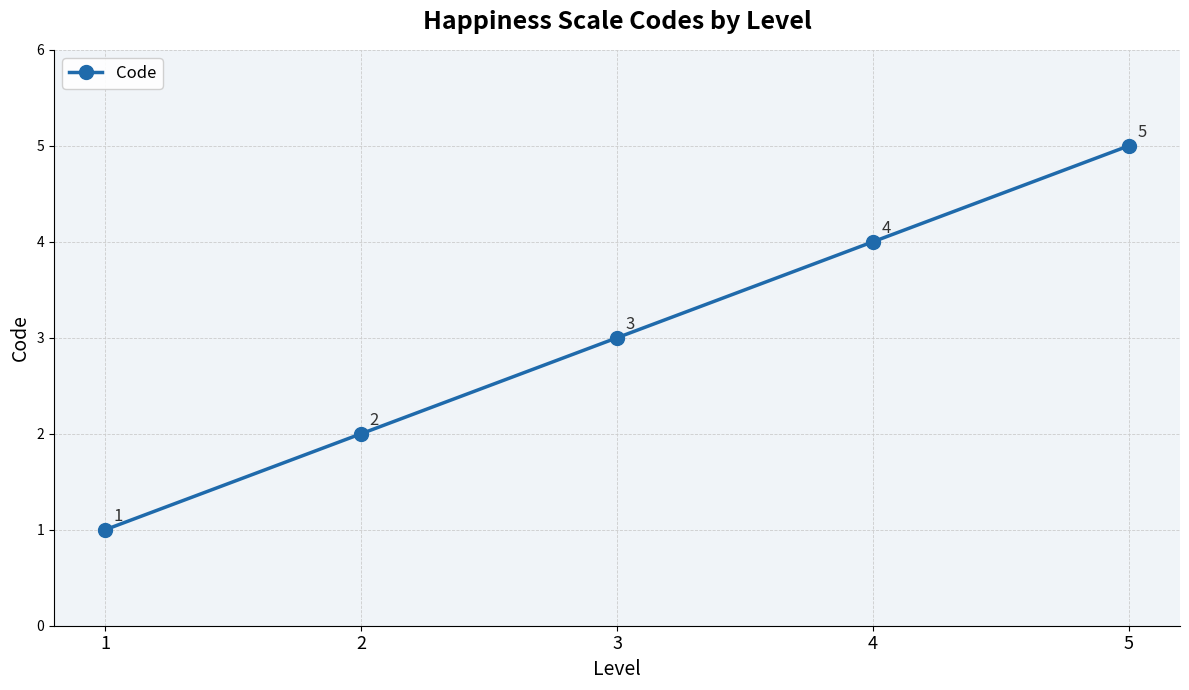

What is the maximum value shown in the chart?

5